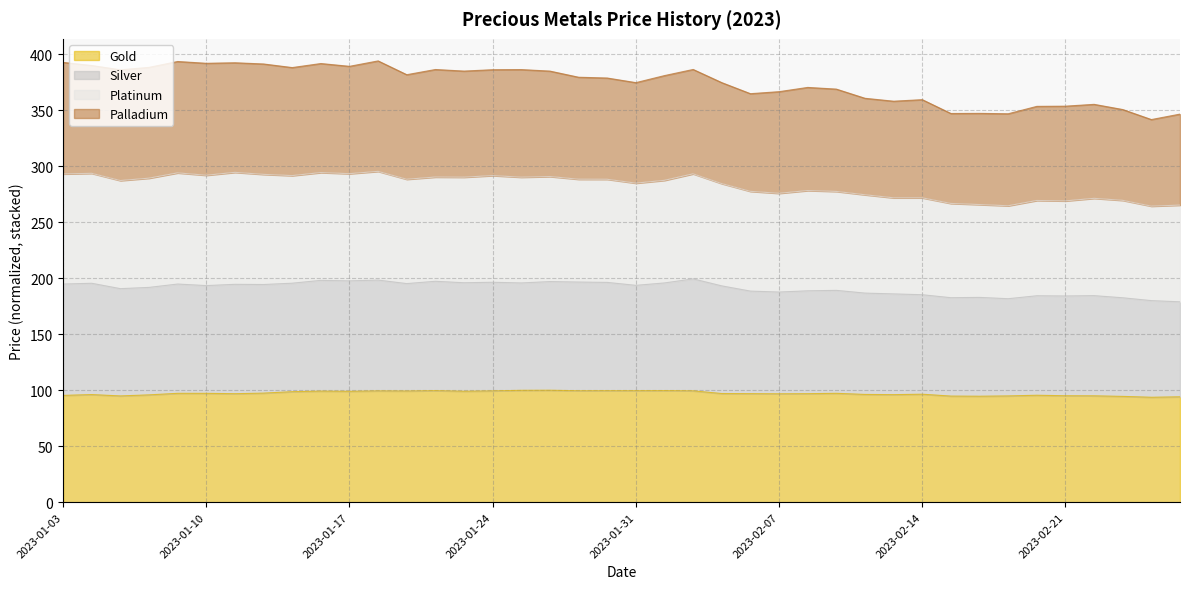

What is the lowest value of the Gold series?

93.7